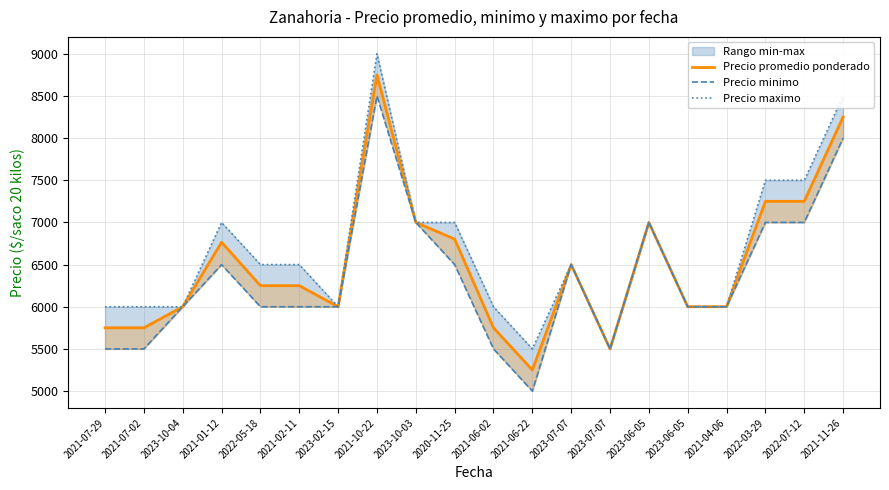

True or false: Precio minimo and Precio promedio ponderado cross at least once.

False